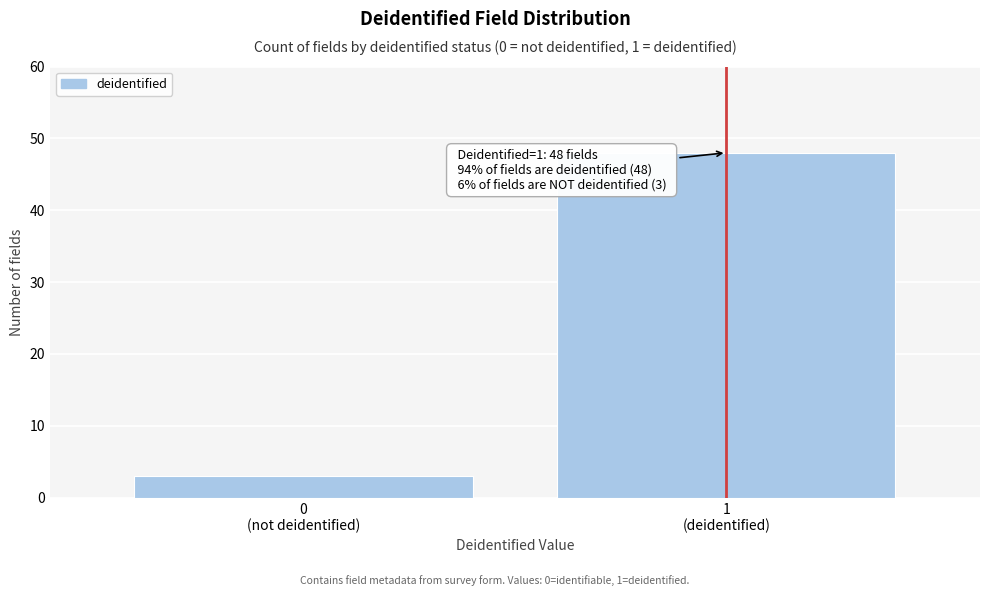

Reading right to left, transcribe all the data shown in this chart.

48	3